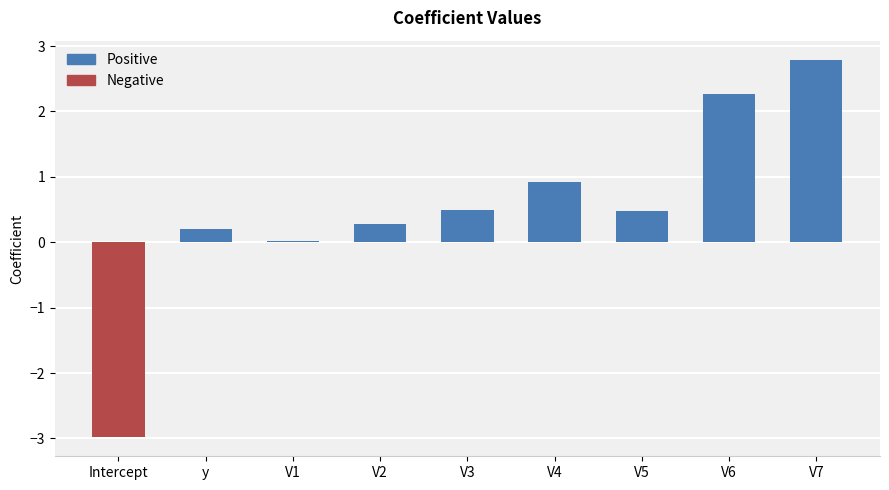

What is the smallest value displayed?

-3.0